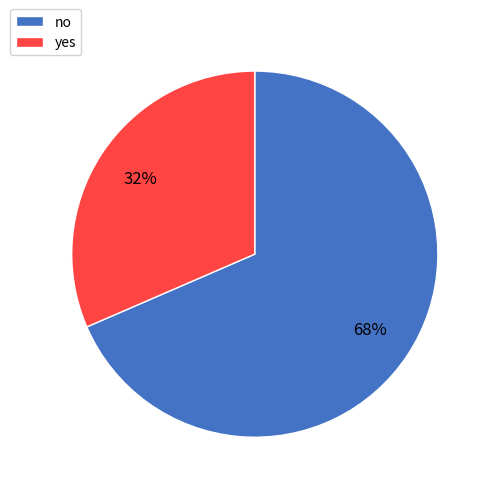

To the nearest percent, what portion does no represent?

68%